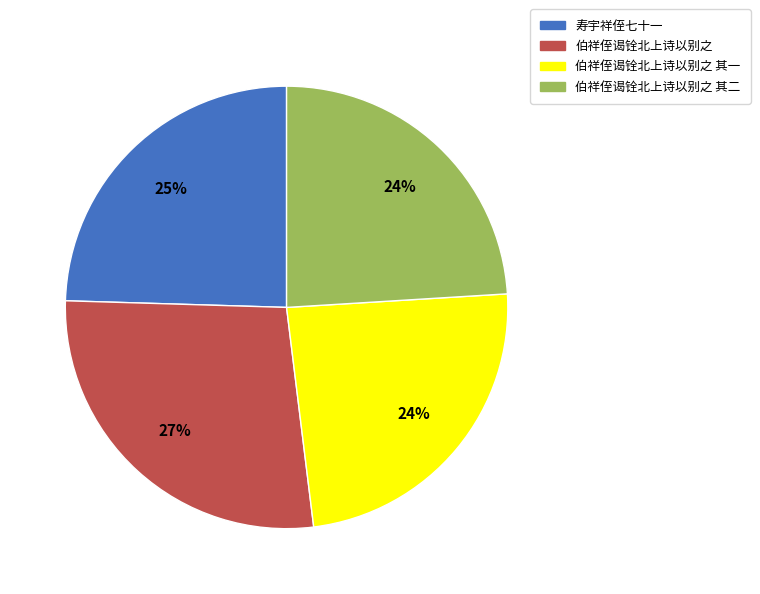

How many segments does this pie chart have?

4